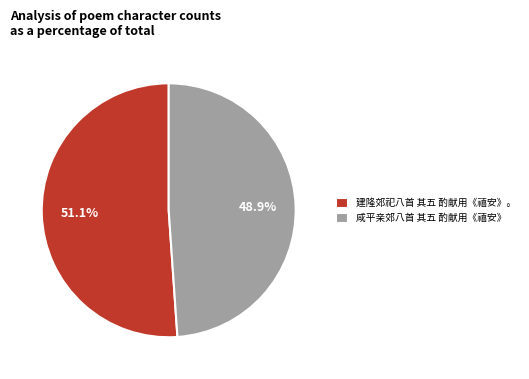

Count the number of slices in the pie.

2